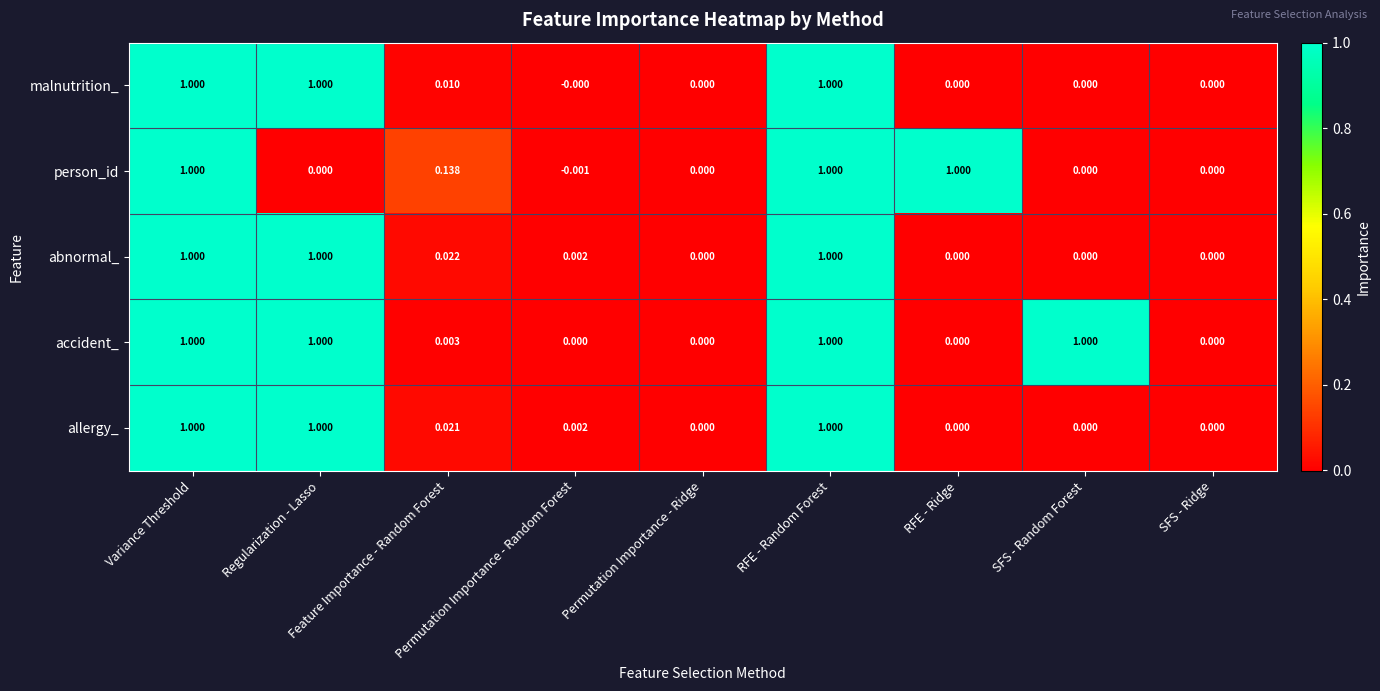

Which series has the largest total across all categories?

accident_